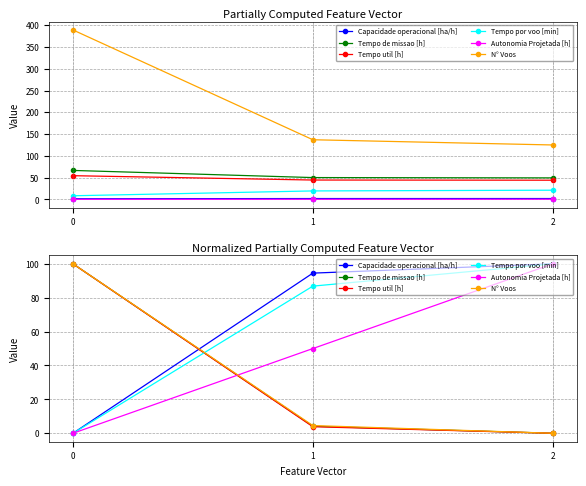

Rank the series at 1 from highest to lowest value.

Capacidade operacional [ha/h], Tempo por voo [min], Autonomia Projetada [h], N° Voos, Tempo de missao [h], Tempo util [h]